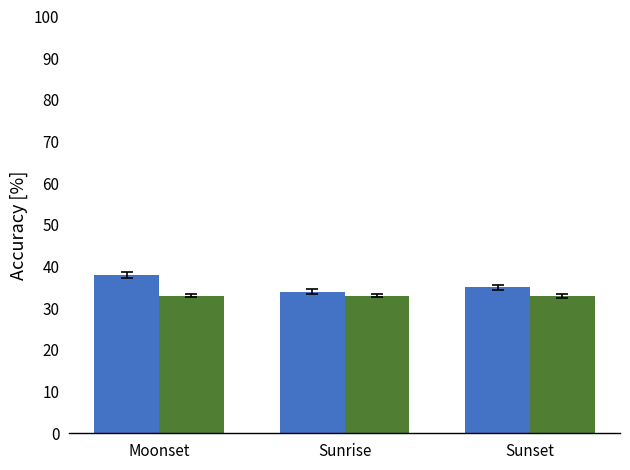

What is the minimum value shown in the chart?

33